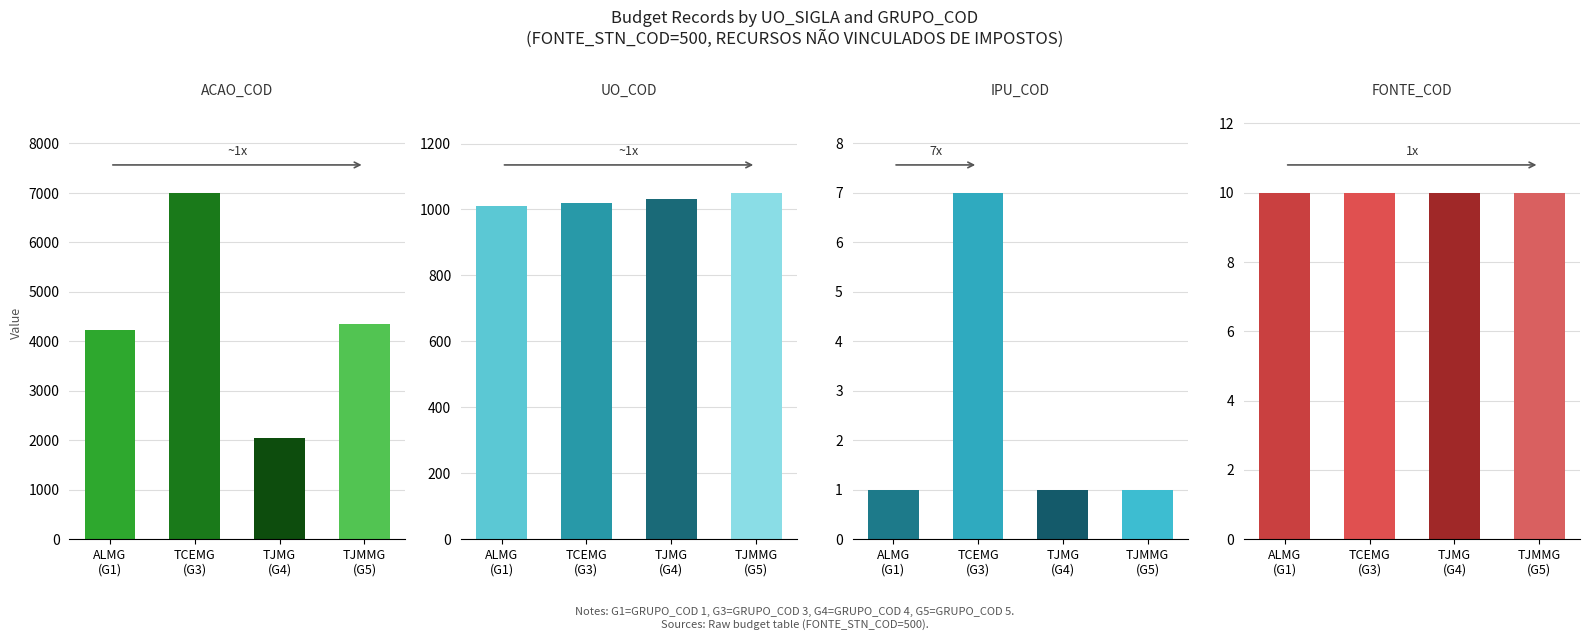

The IPU_COD series shows 0 at TJMG
(G4). True or false?

False